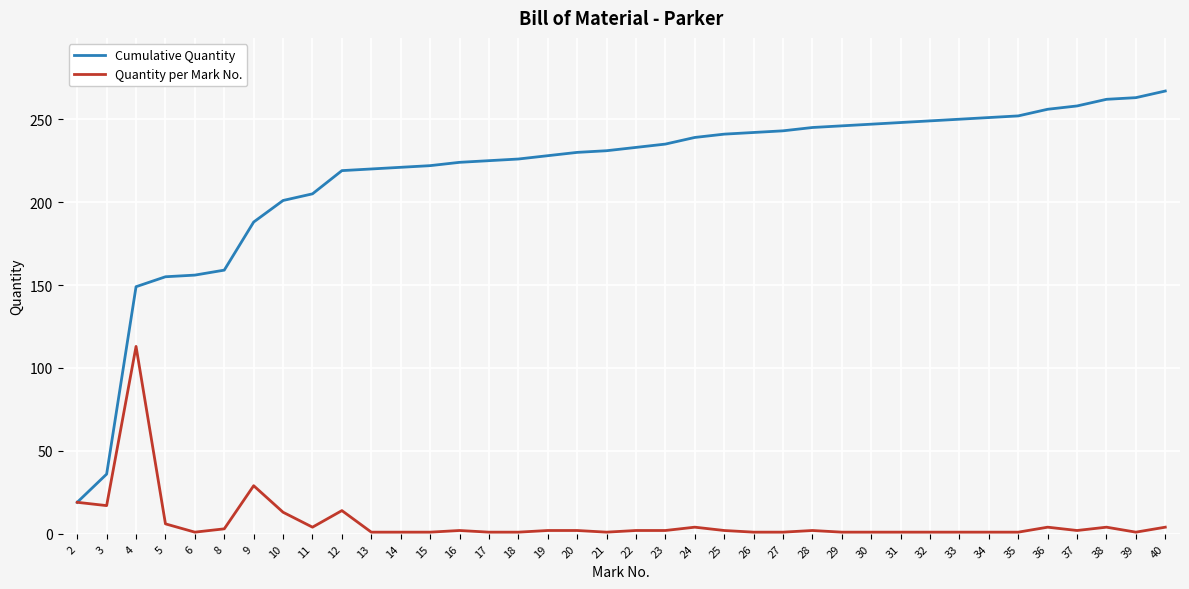

True or false: Cumulative Quantity has a value of 437 at 40.

False